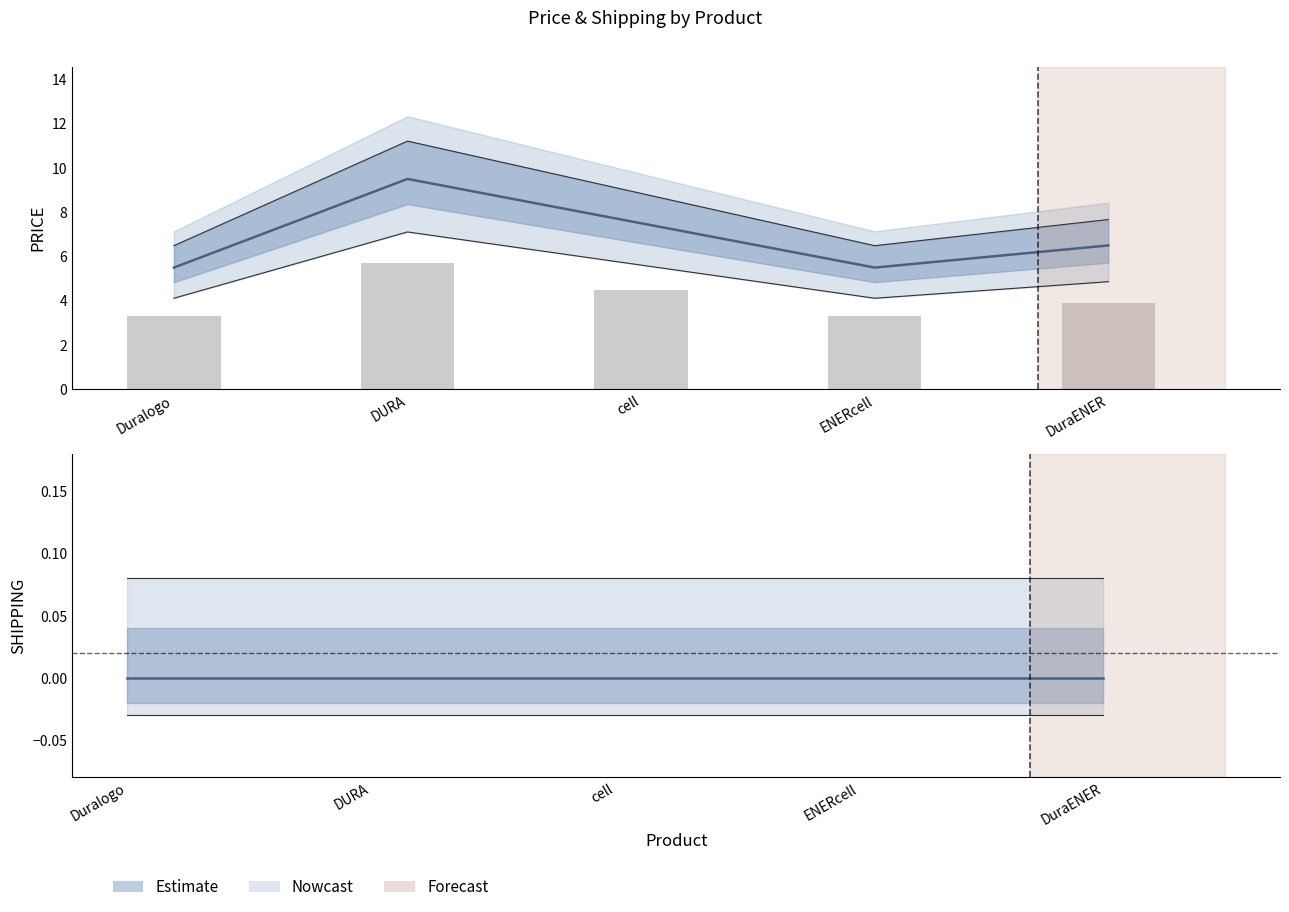

What is the maximum value shown in the chart?

9.5